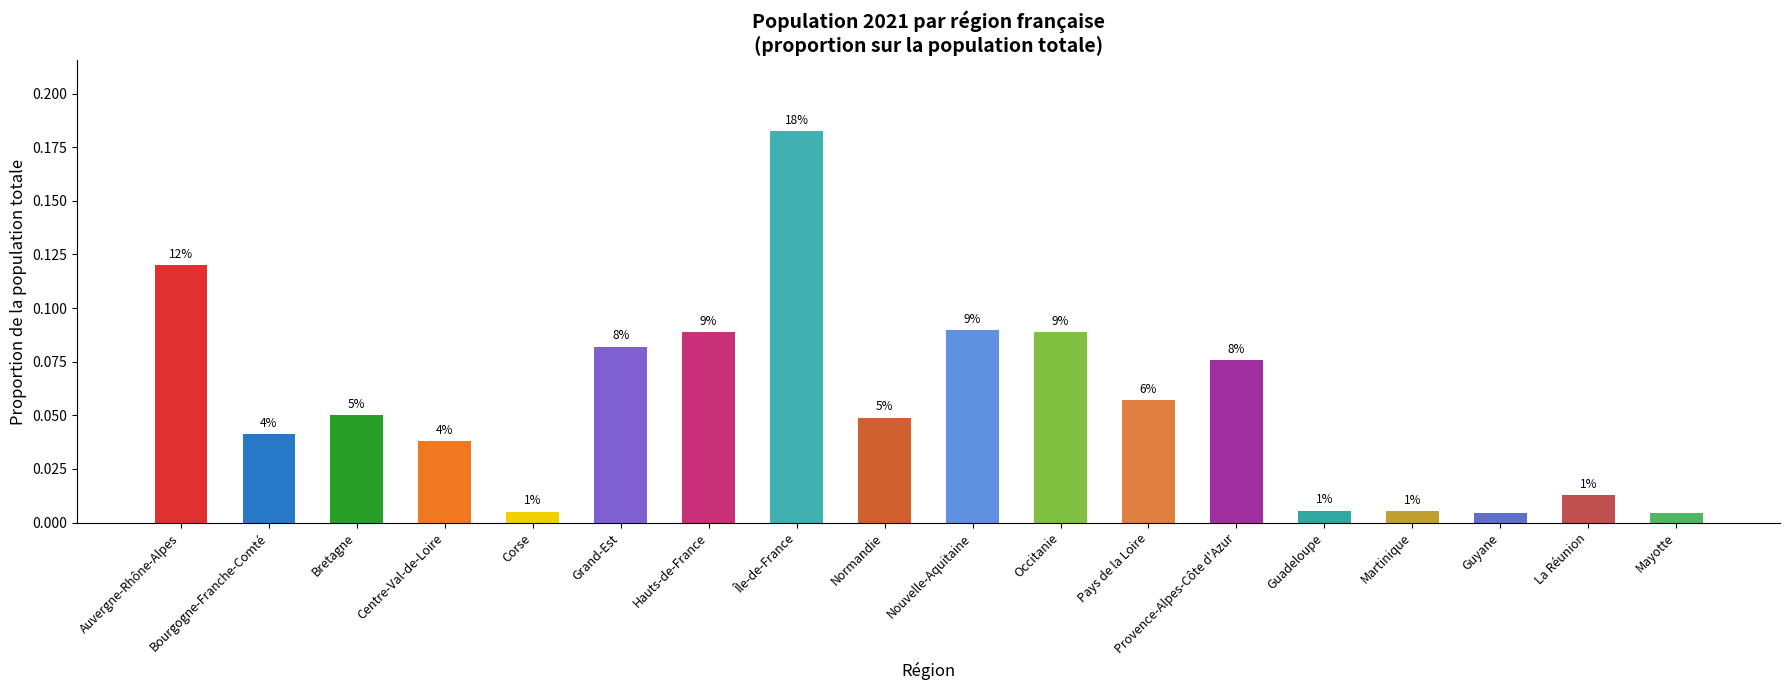

List the labels in order of value, smallest first.

Mayotte, Guyane, Corse, Martinique, Guadeloupe, La Réunion, Centre-Val-de-Loire, Bourgogne-Franche-Comté, Normandie, Bretagne, Pays de la Loire, Provence-Alpes-Côte d'Azur, Grand-Est, Hauts-de-France, Occitanie, Nouvelle-Aquitaine, Auvergne-Rhône-Alpes, Île-de-France